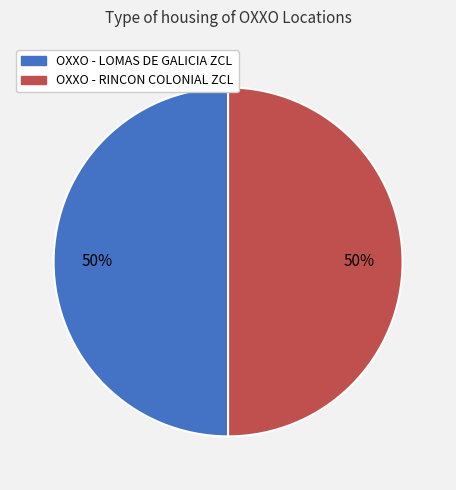

To the nearest percent, what percentage of the pie is OXXO - LOMAS DE GALICIA ZCL?

50%